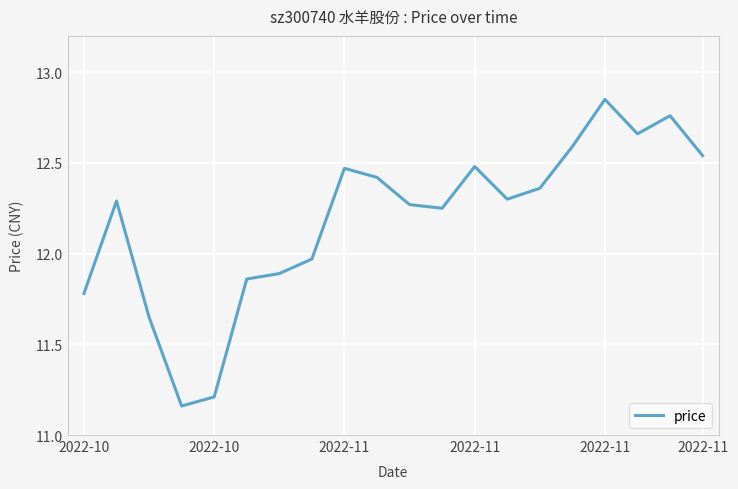

Is this an area chart (filled region under the line)?

No